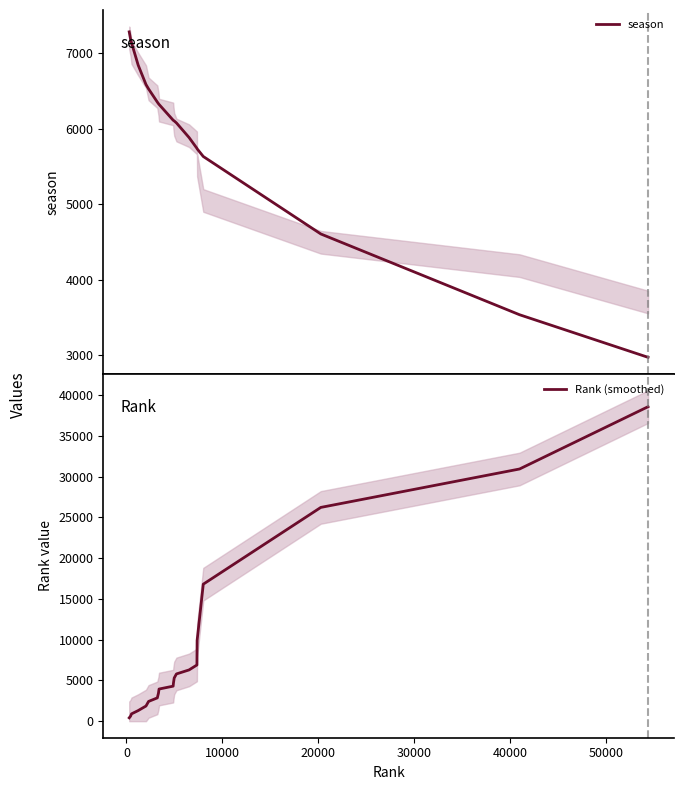

How many times do Rank (smoothed) and season cross each other?

1